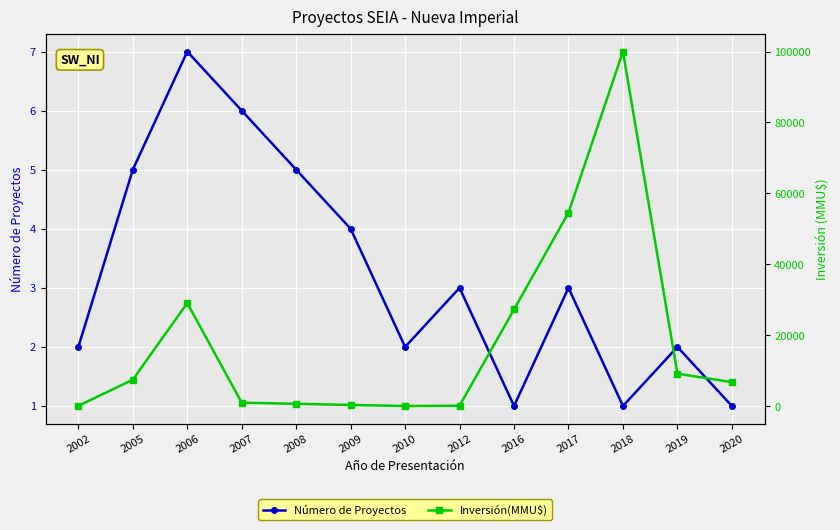

What is the difference between the second highest and minimum values in the Número de Proyectos series?

5